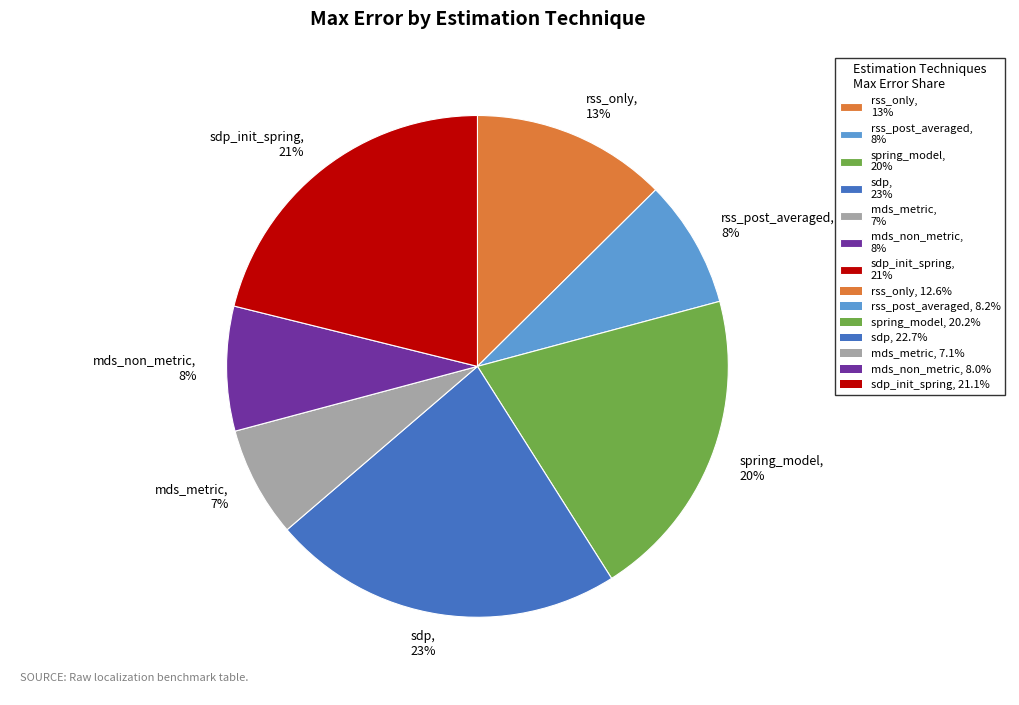

Which category has the biggest portion of the pie?

sdp, 23%